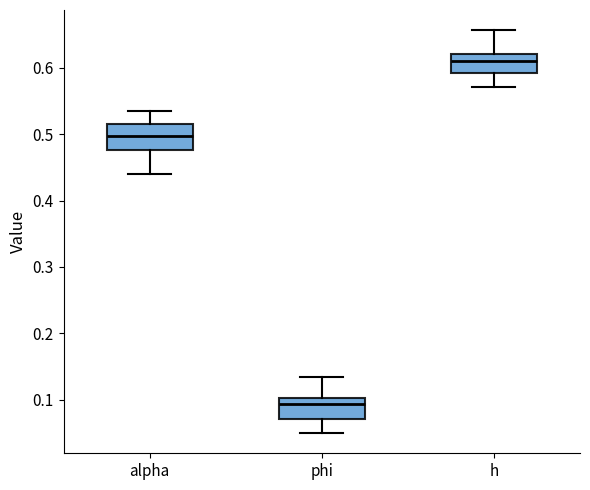

Which box has the lowest median line?

phi